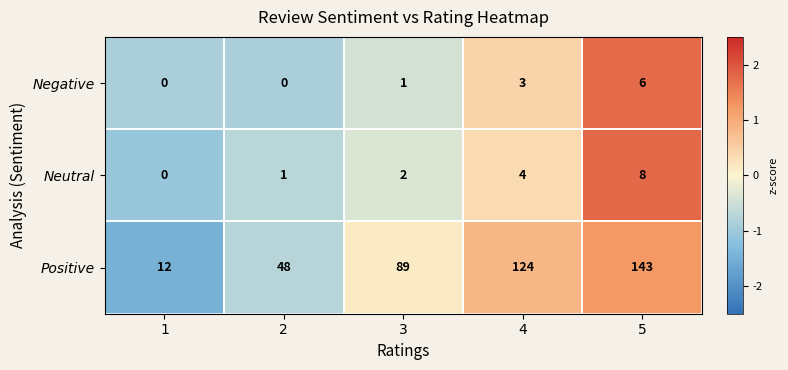

What is the maximum value shown in the chart?

143